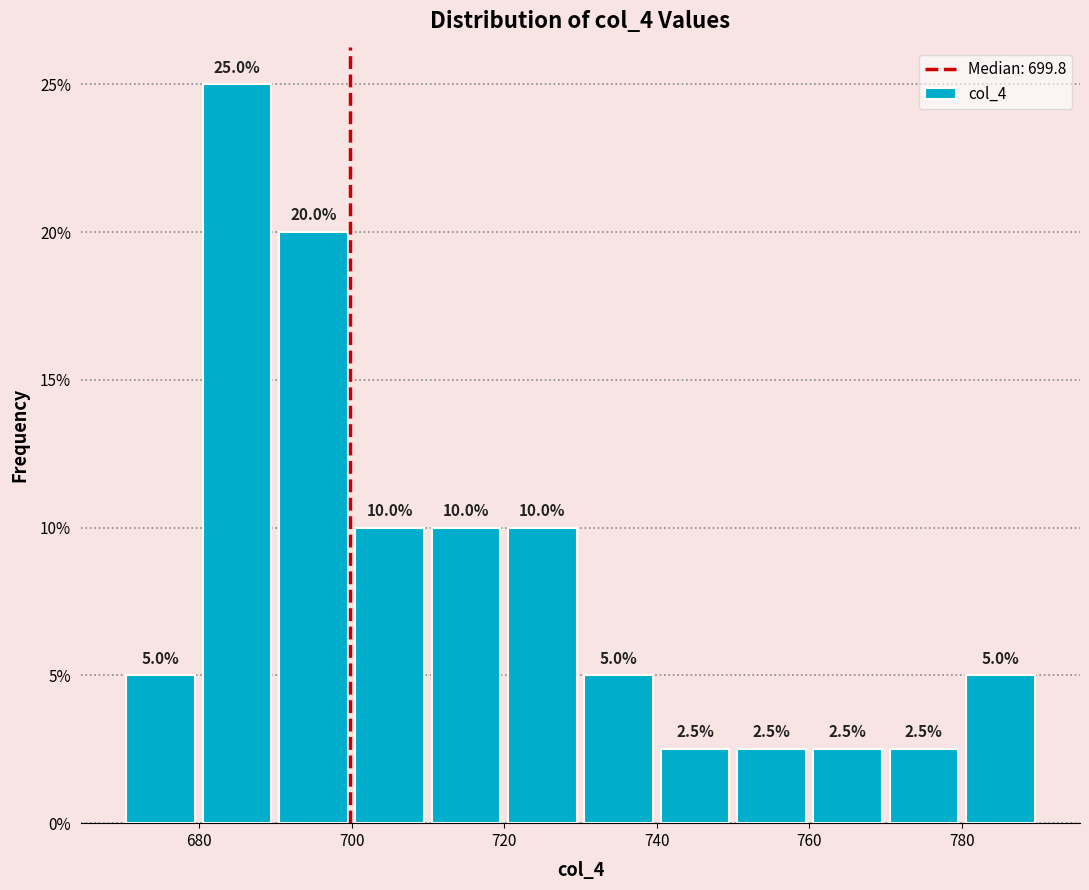

How tall is the bar that spans 710 to 720 on the x-axis?

10.0